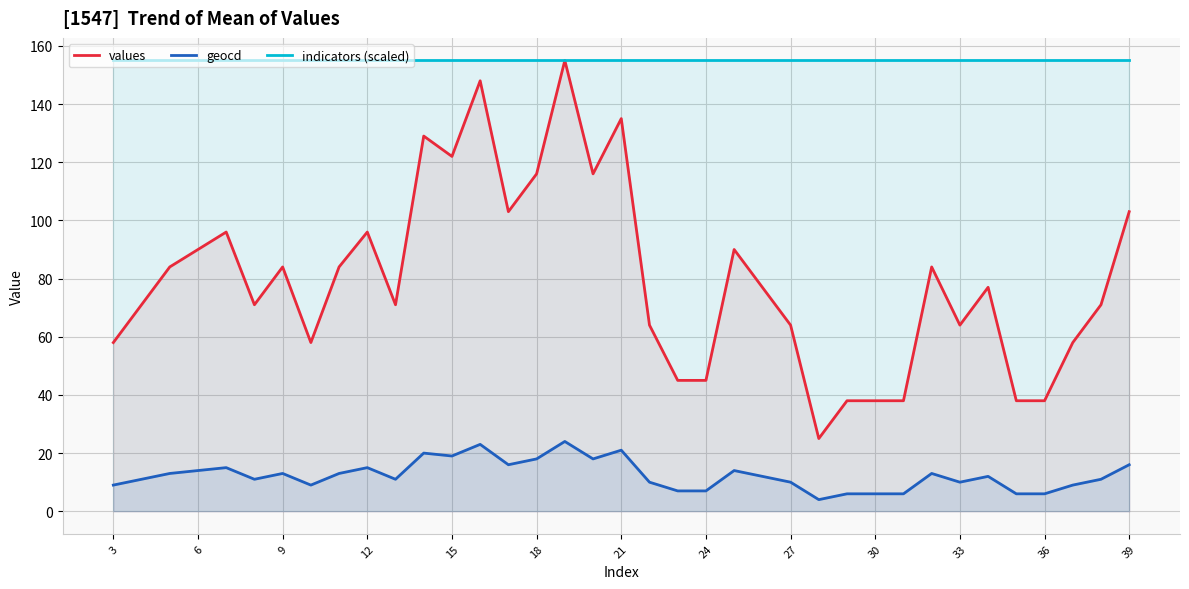

Which series has the largest range (max minus min)?

values